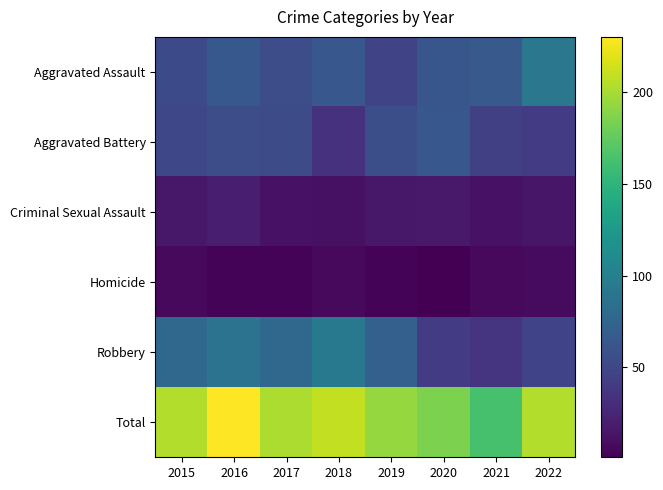

What is the difference between the highest and lowest values at 2021?

156